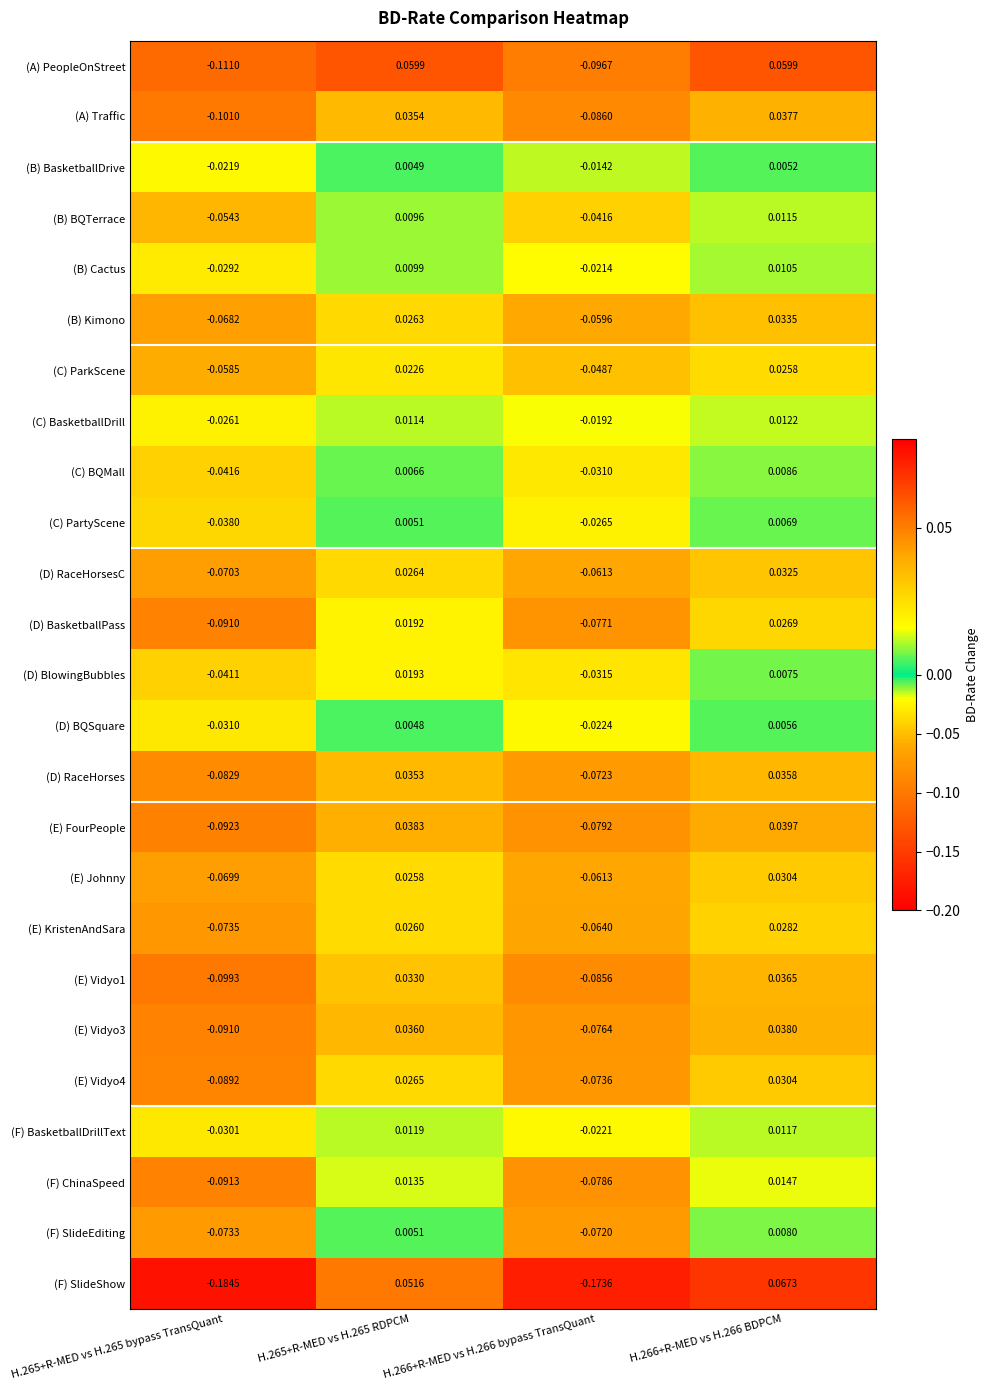

How many distinct data groups are displayed?

25